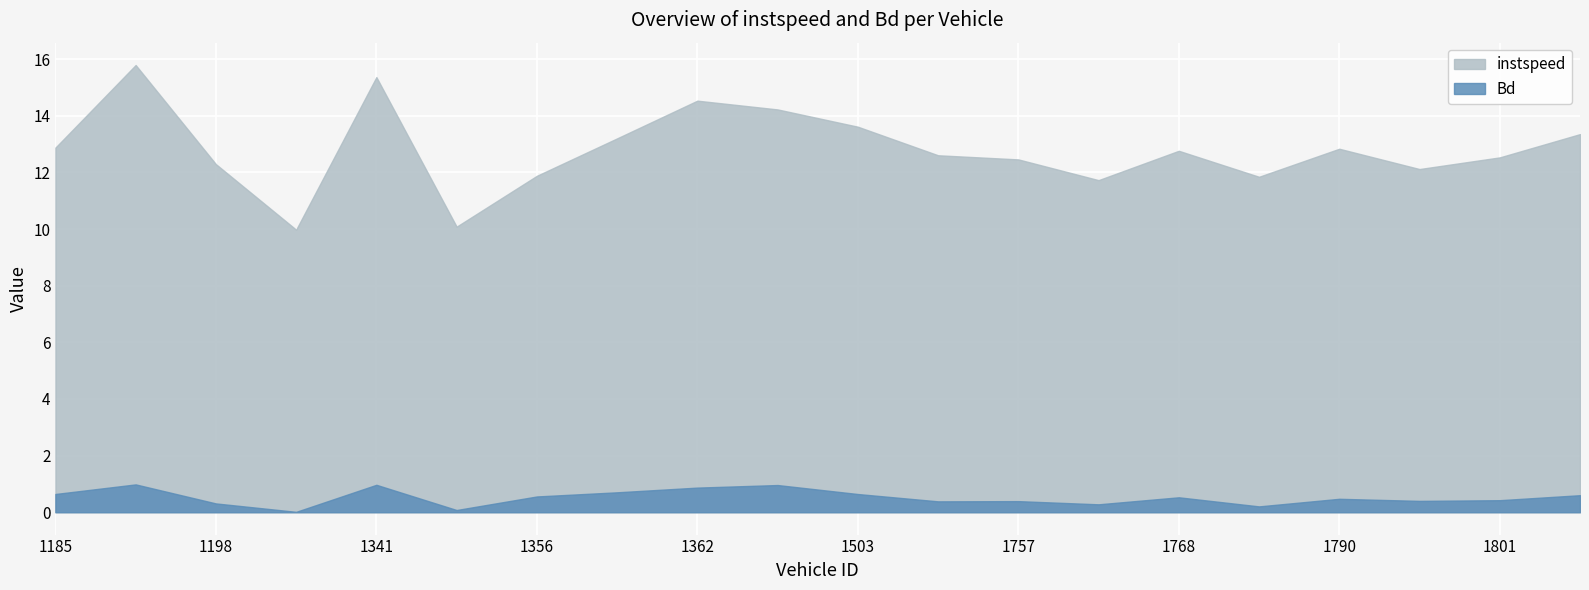

Which label corresponds to the largest value in the chart?

1194.0